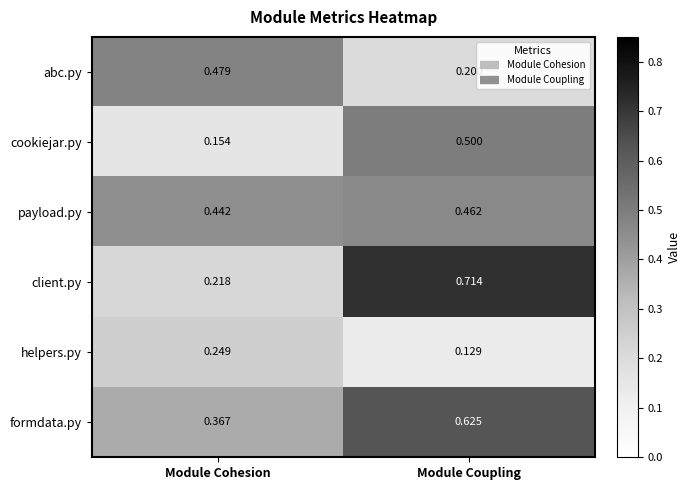

At which label is client.py closest to 0?

Module Cohesion